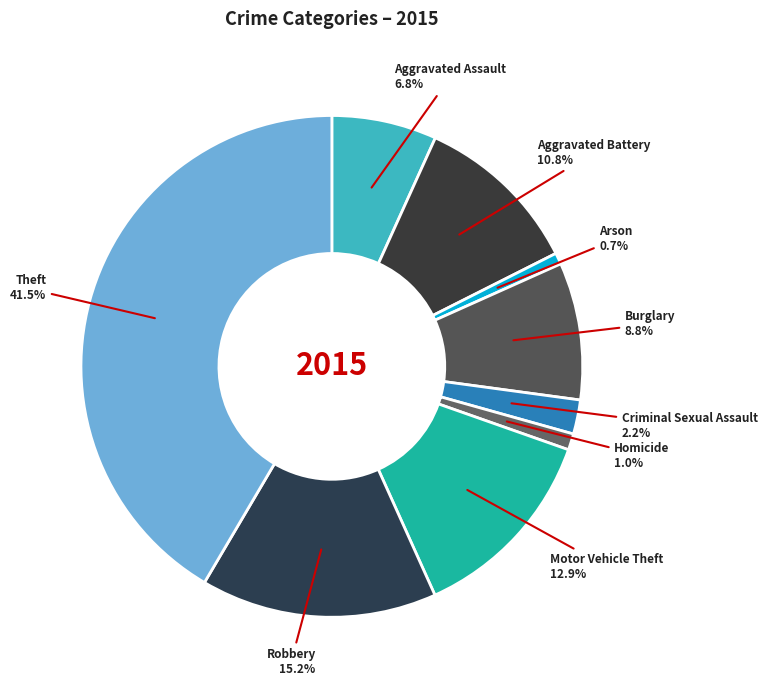

Count the number of slices in the pie.

9